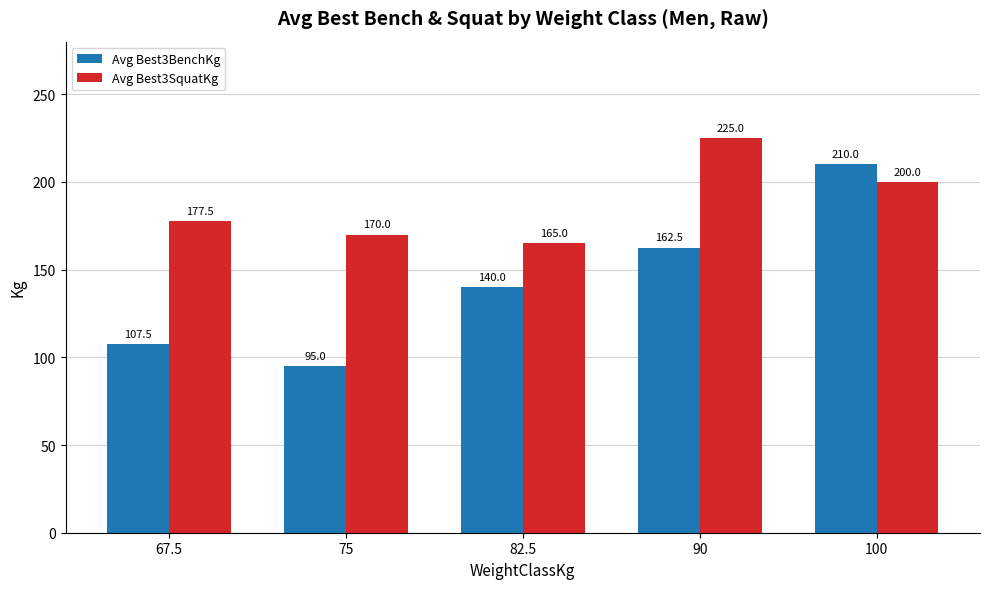

Reading left to right, transcribe all the data shown in this chart.

Avg Best3BenchKg: 67.5=107.5	75=95.0	82.5=140.0	90=162.5	100=210.0
Avg Best3SquatKg: 67.5=177.5	75=170.0	82.5=165.0	90=225.0	100=200.0